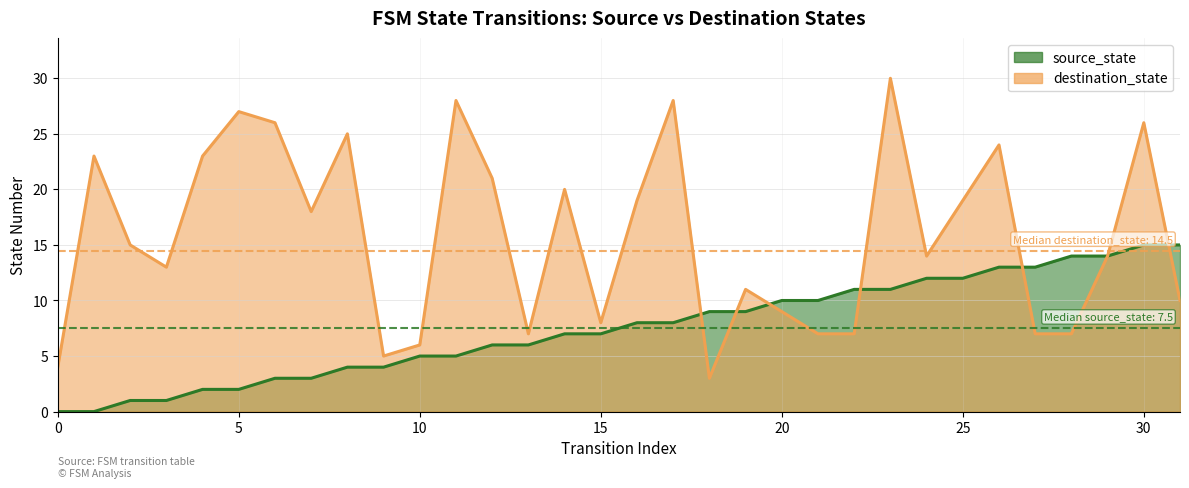

How many times do destination_state and source_state cross each other?

6